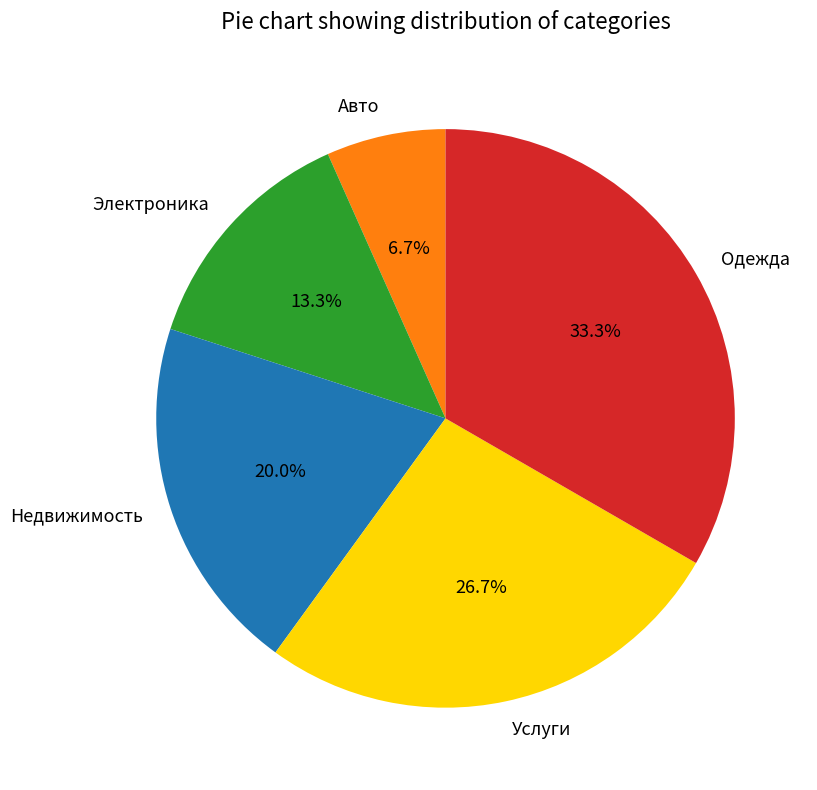

Is there any slice that represents more than half of the pie?

No